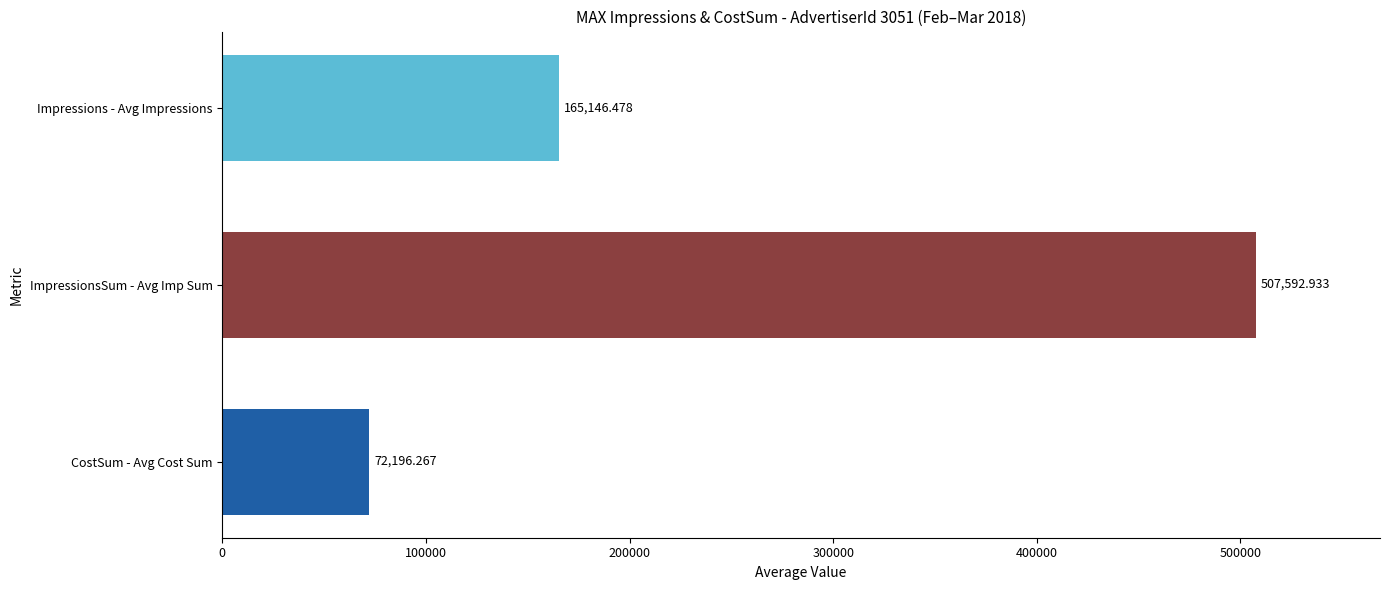

What is the difference between the maximum and minimum values?

435396.7